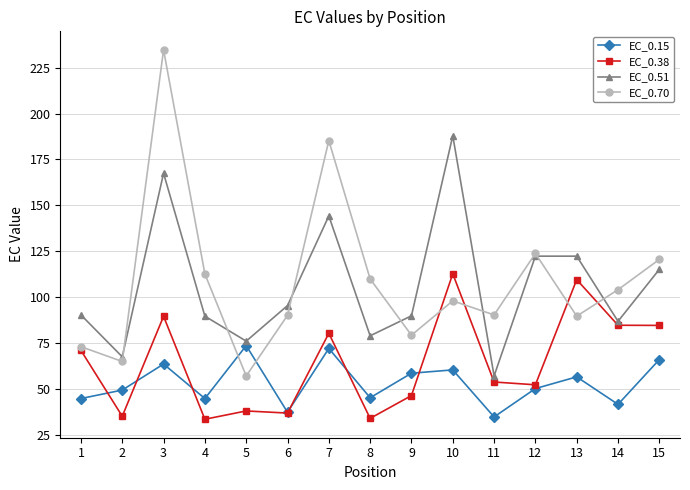

What is the total value across all series at 9?

274.9